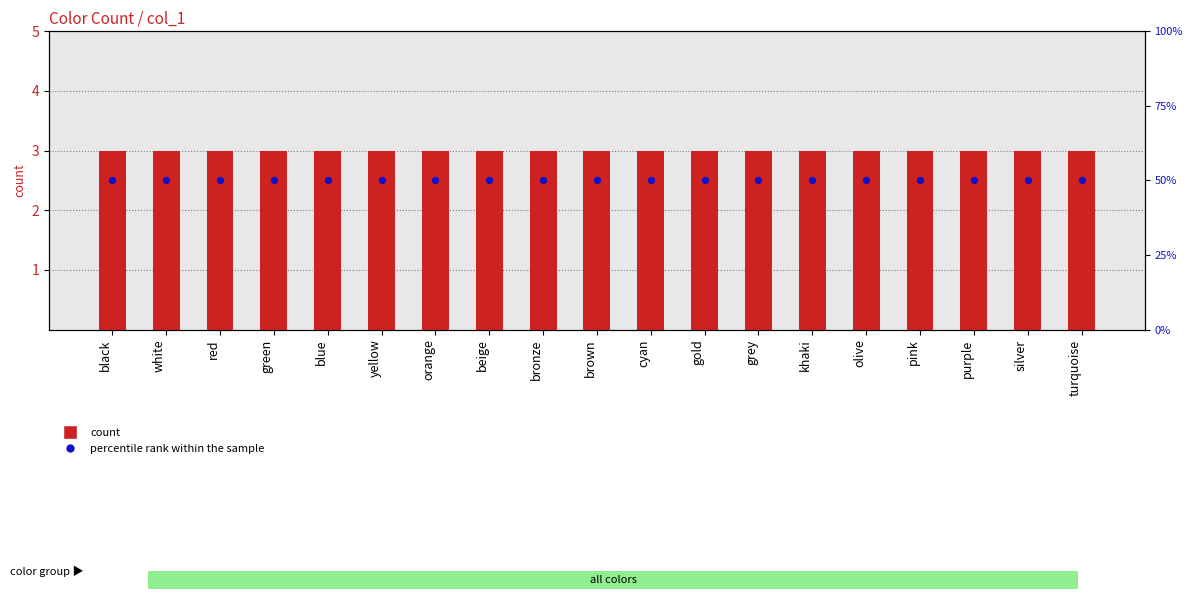

At which category is the sum across all series the highest?

black